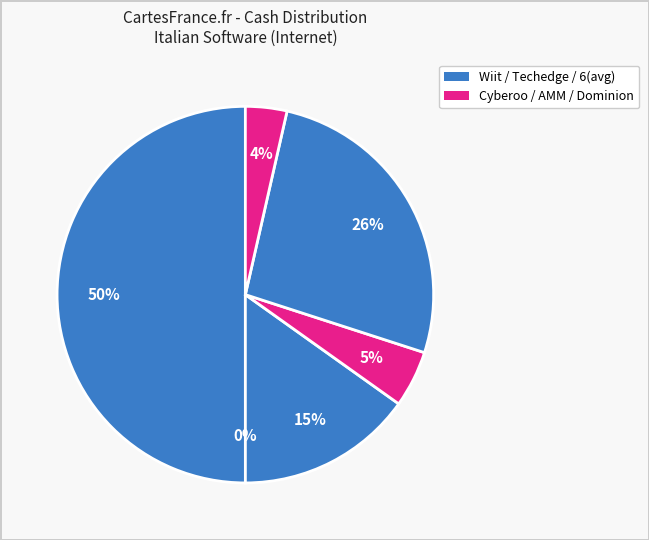

Does any single category account for the majority?

No